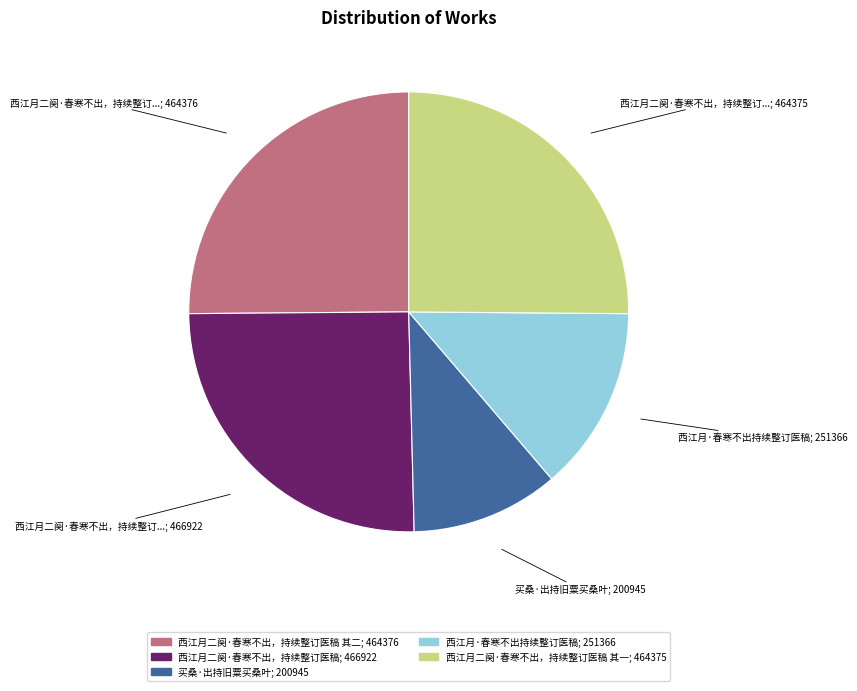

Is there a majority slice in this chart?

No